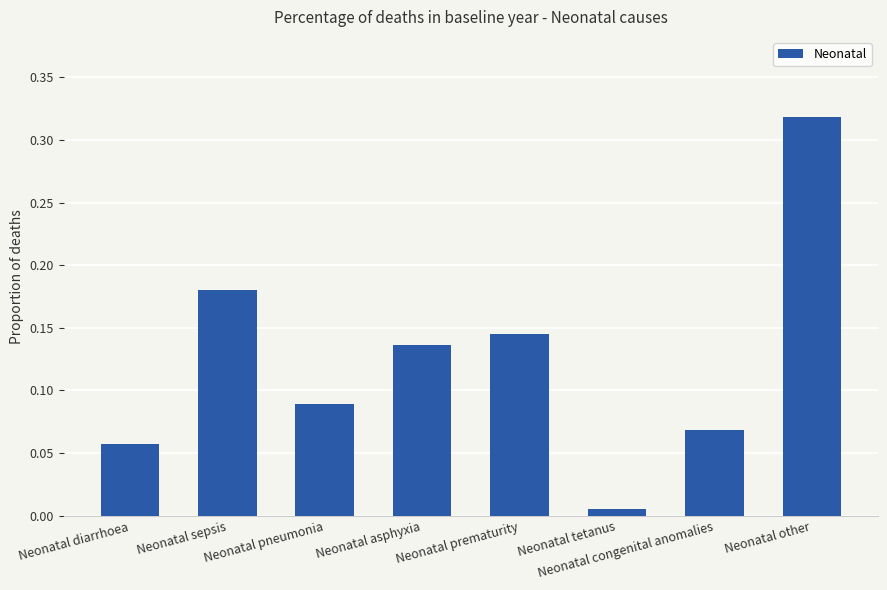

Between Neonatal pneumonia and Neonatal diarrhoea, which is larger?

Neonatal pneumonia